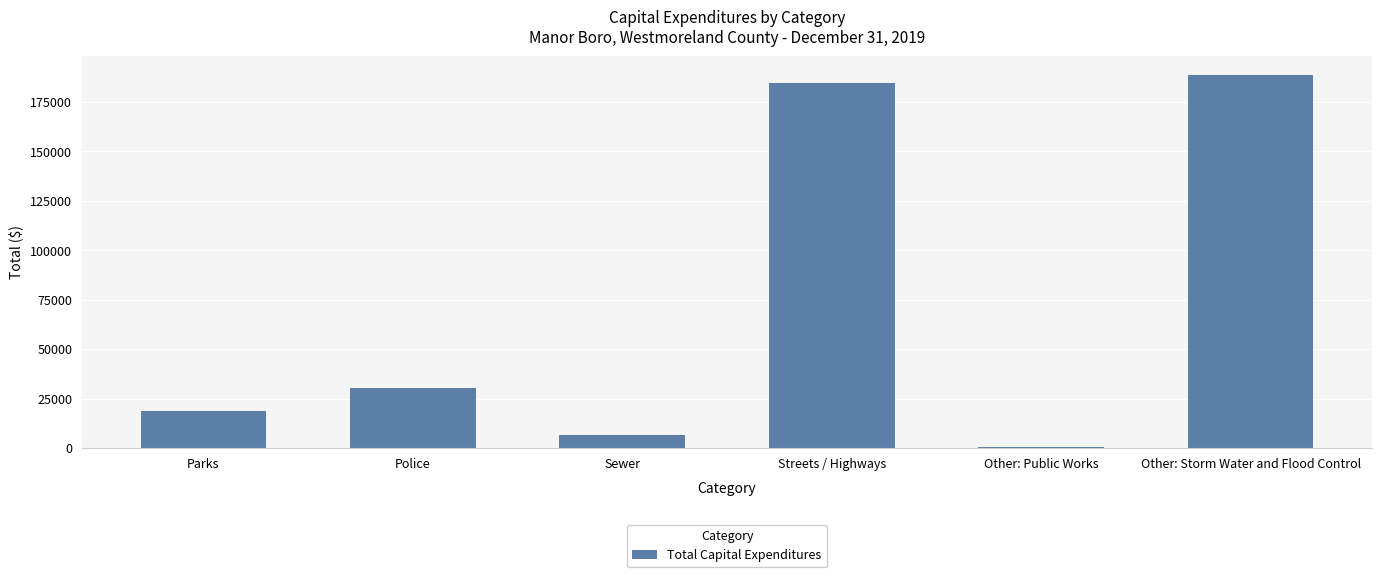

What is the sum of all values?

429356